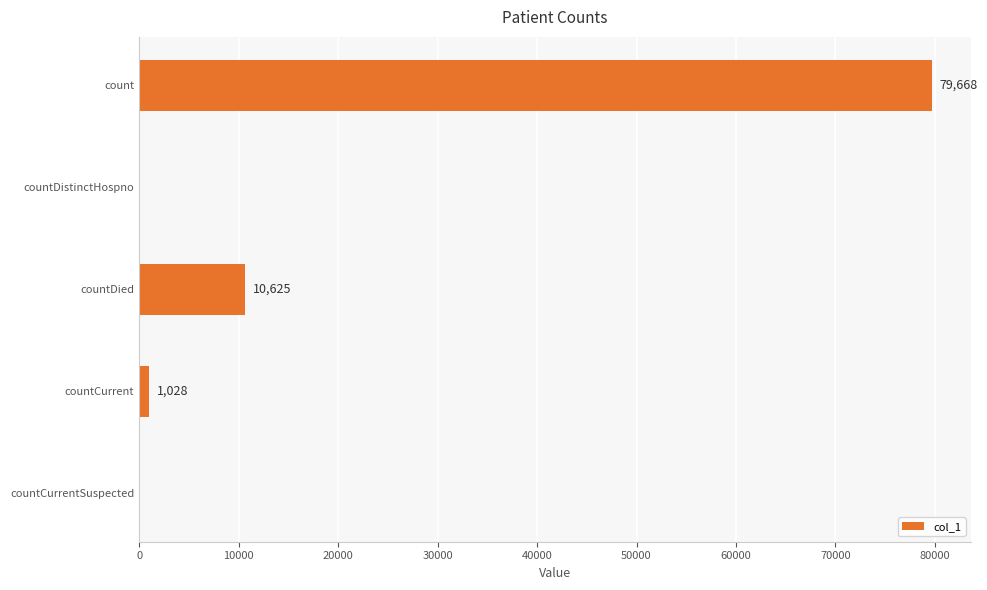

Is it true that the value at countCurrent is 1028?

True